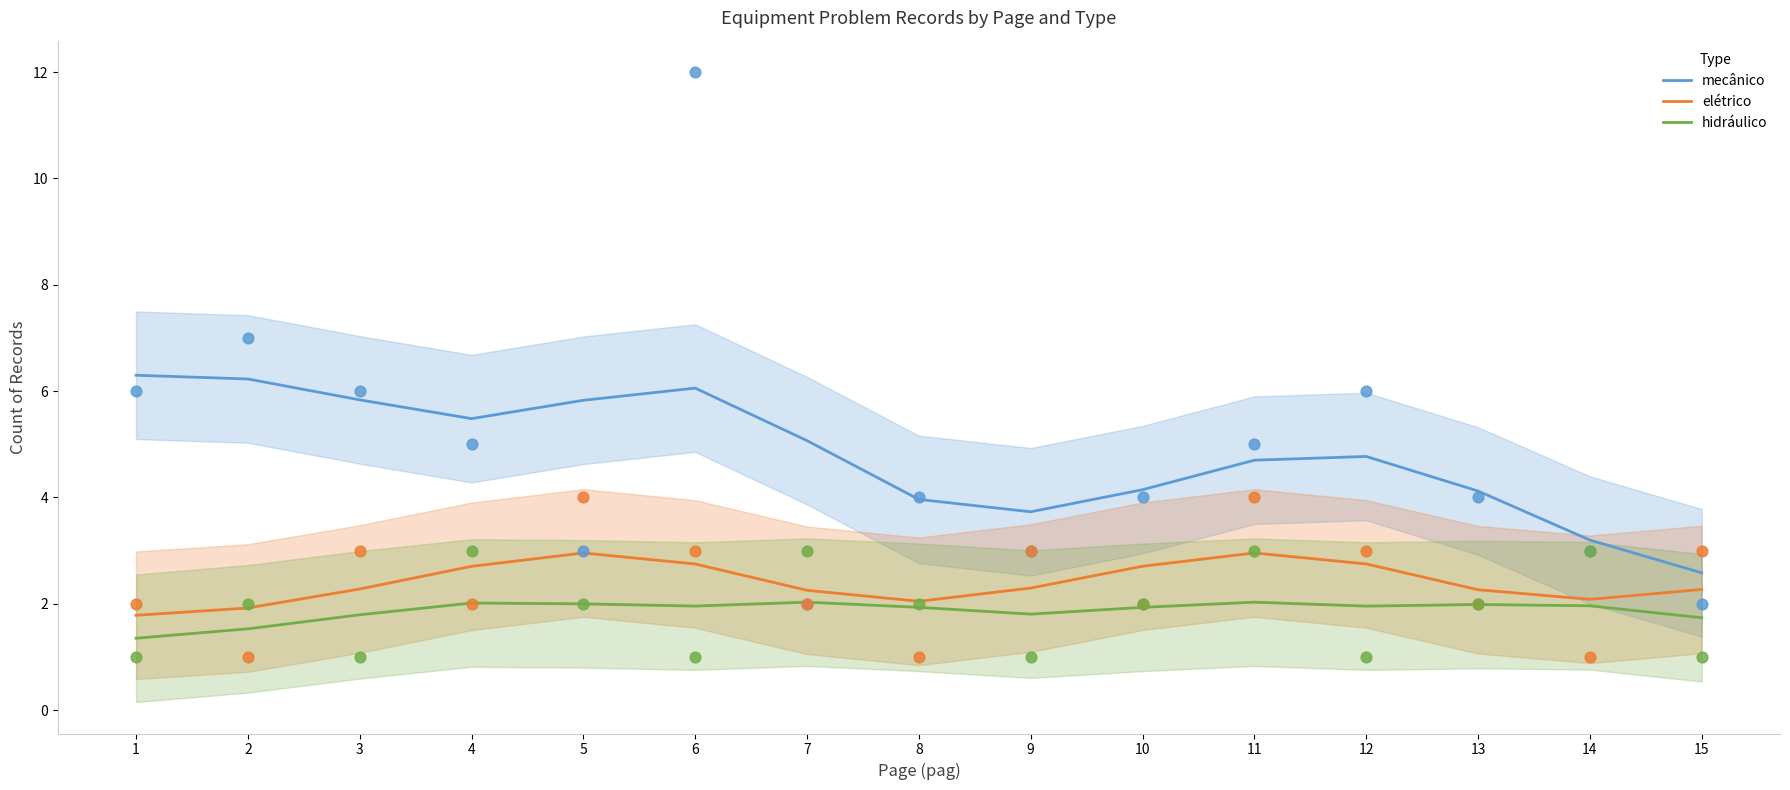

At how many categories does at least one series exceed 4?

11